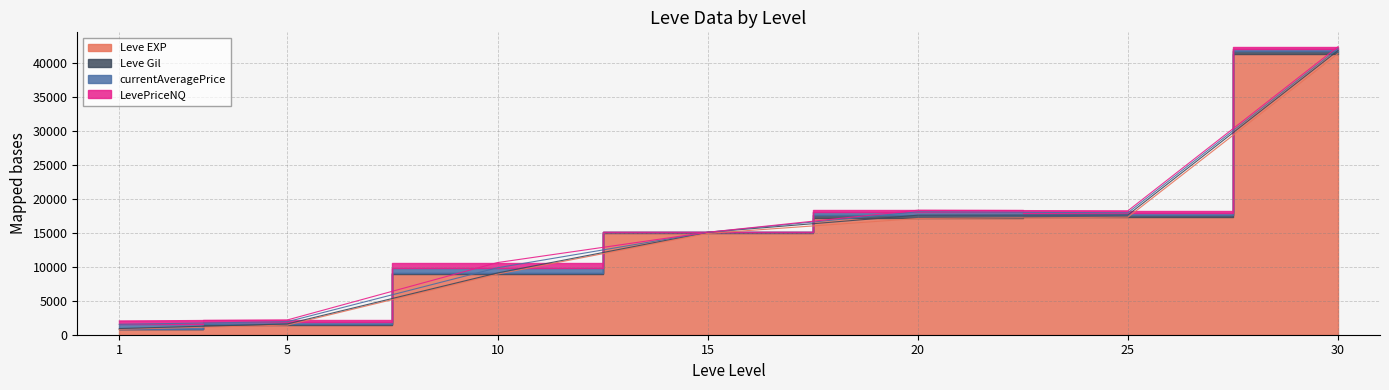

How many lines are shown in the chart?

4